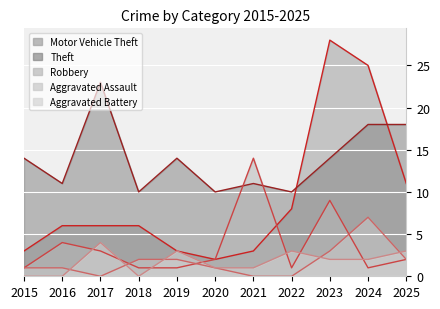

Rank the categories by Robbery value from lowest to highest.

2015, 2018, 2019, 2022, 2024, 2020, 2025, 2017, 2016, 2023, 2021